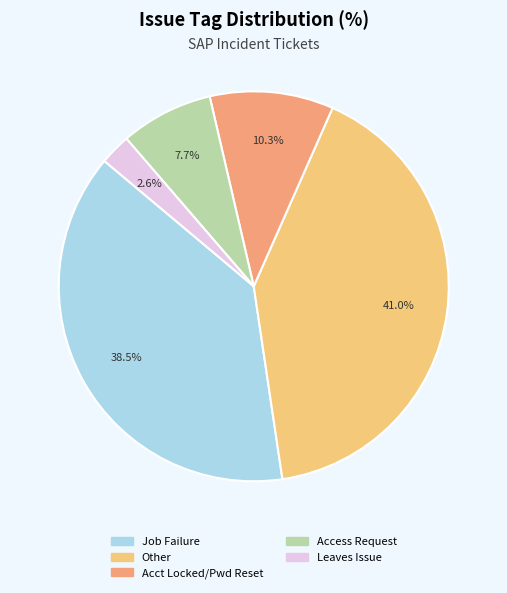

How many slices are in this pie chart?

5